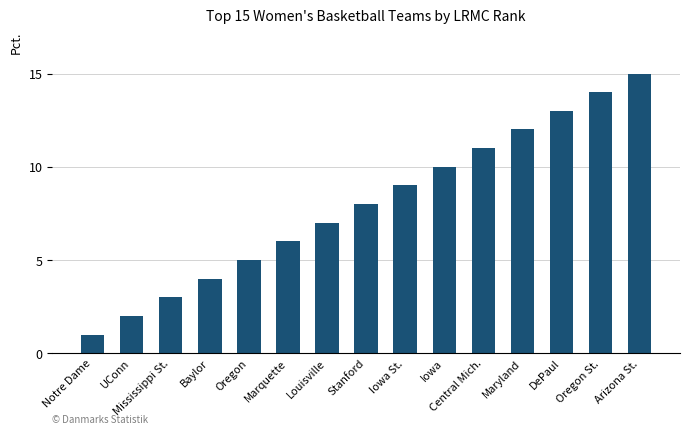

The chart shows a value of 3 at Mississippi St.. True or false?

True